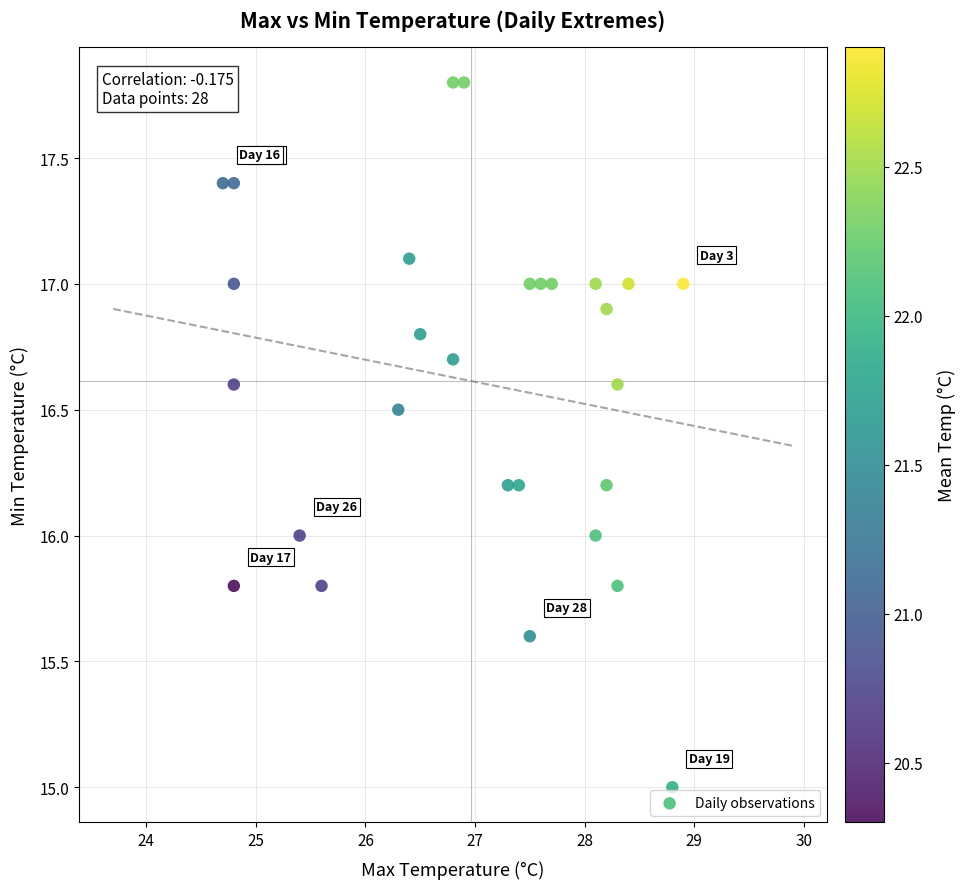

What is the range of Y values (max minus min)?

2.8